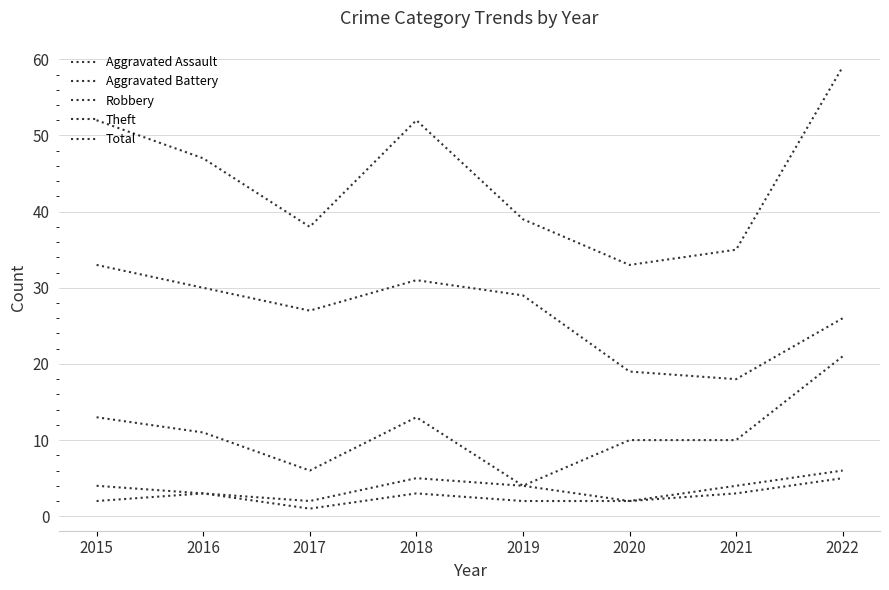

What is the value of the Theft point at the 2nd from the left?

30